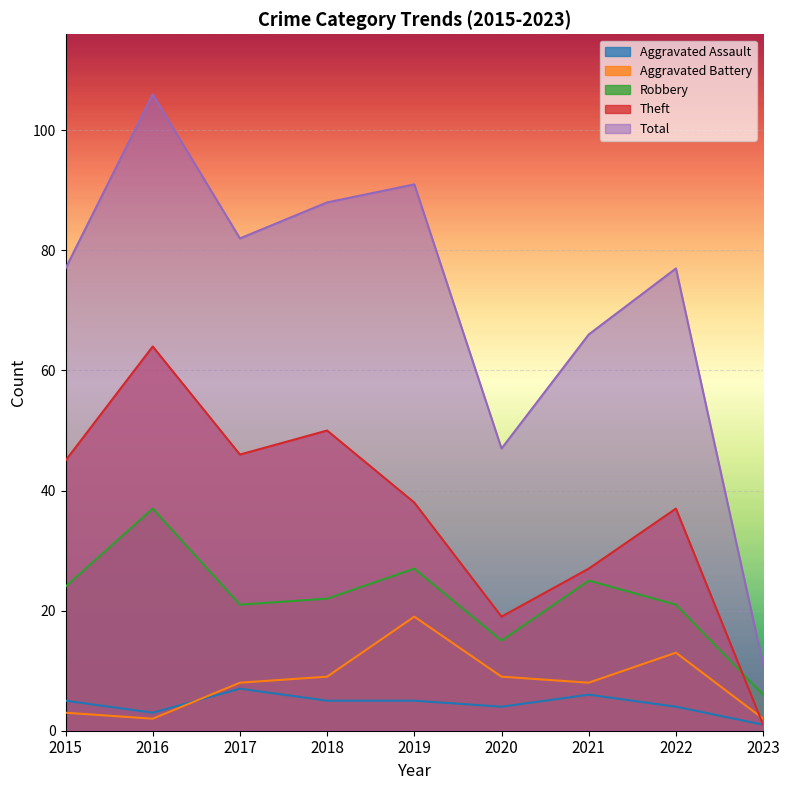

What is the value of the Aggravated Assault point at the 1st from the left?

5